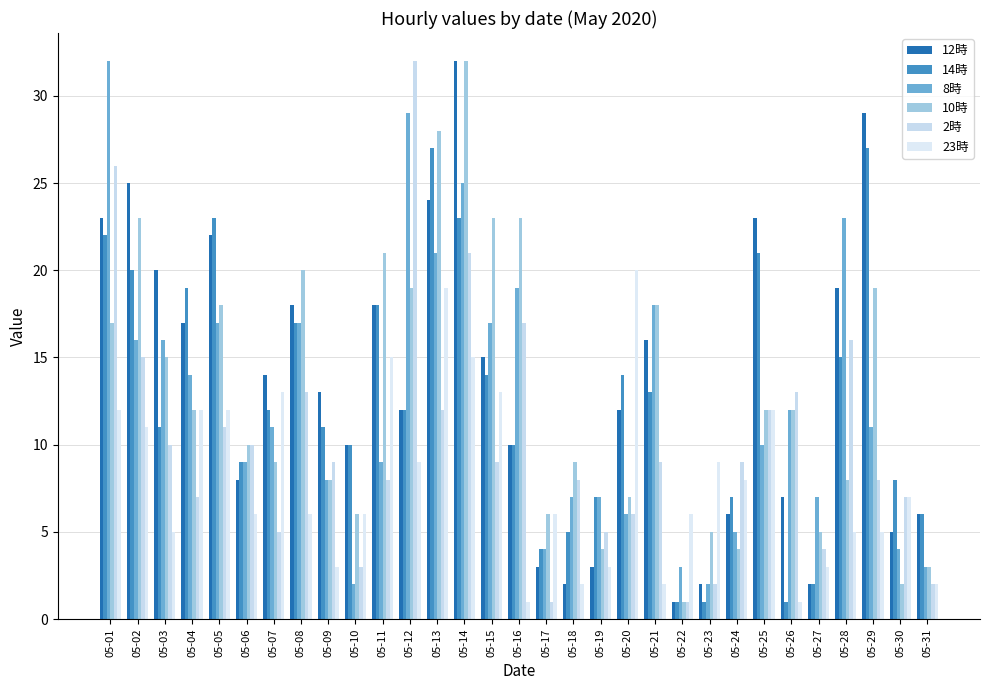

Which category has the lowest value in the 10時 series?

05-22